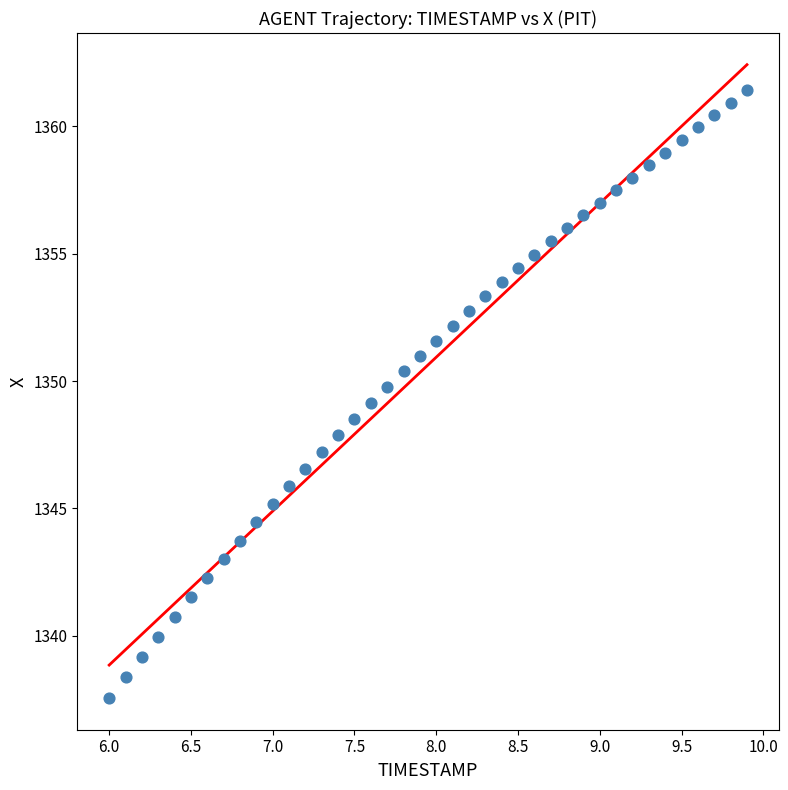

What is the range of Y values (max minus min)?

23.9